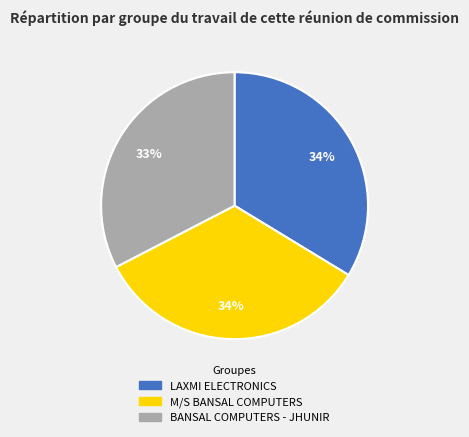

Between BANSAL COMPUTERS - JHUNIR and M/S BANSAL COMPUTERS, which is larger?

M/S BANSAL COMPUTERS